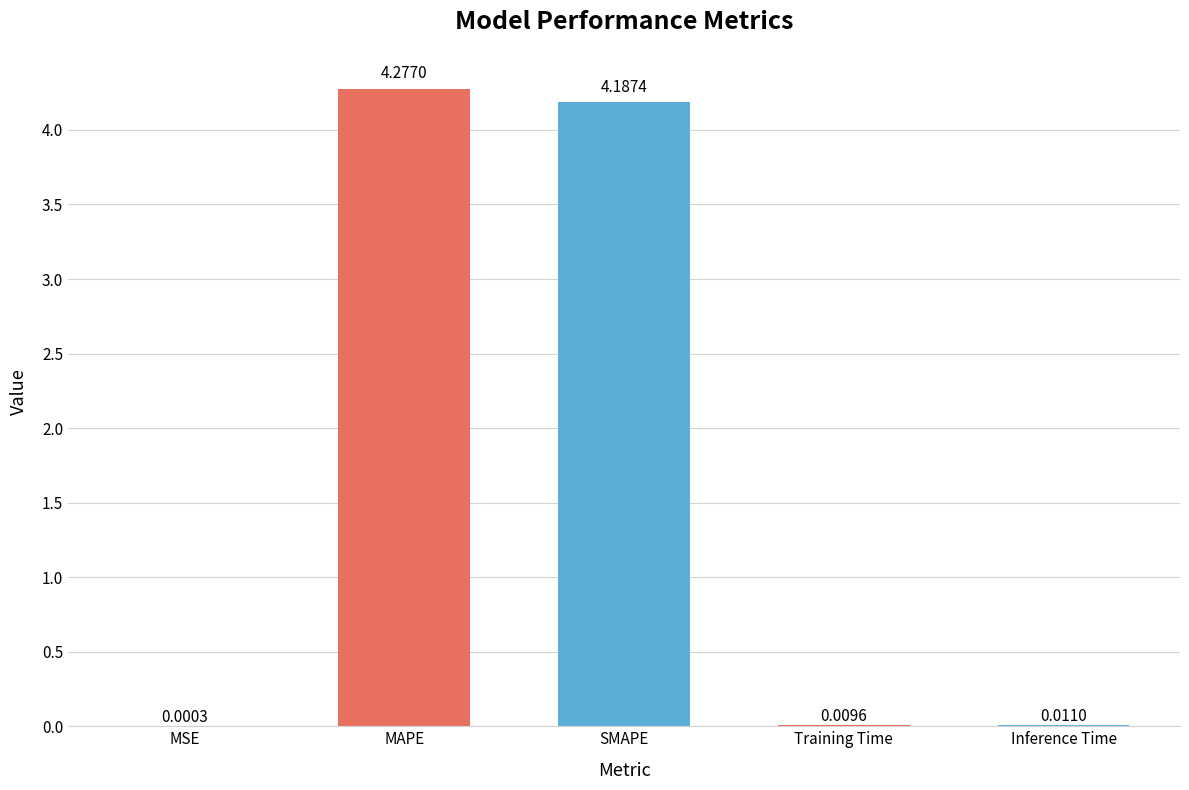

What is the sum of the values at SMAPE and Training Time?

4.2